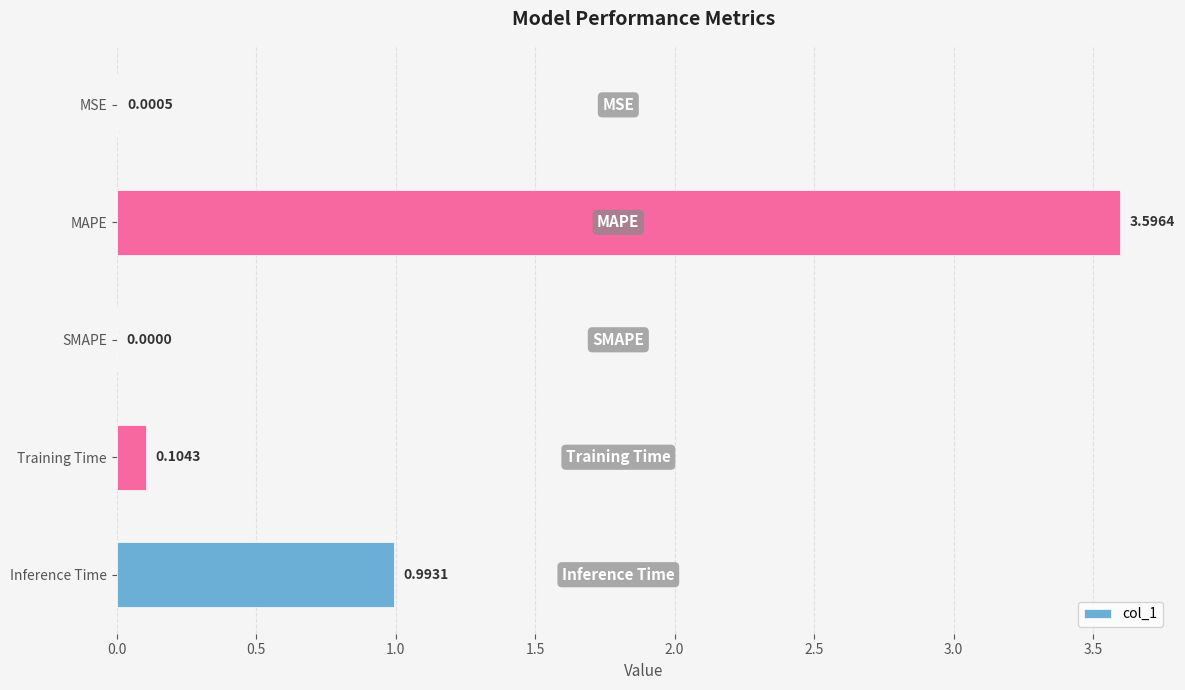

What is the sum of all values?

4.7